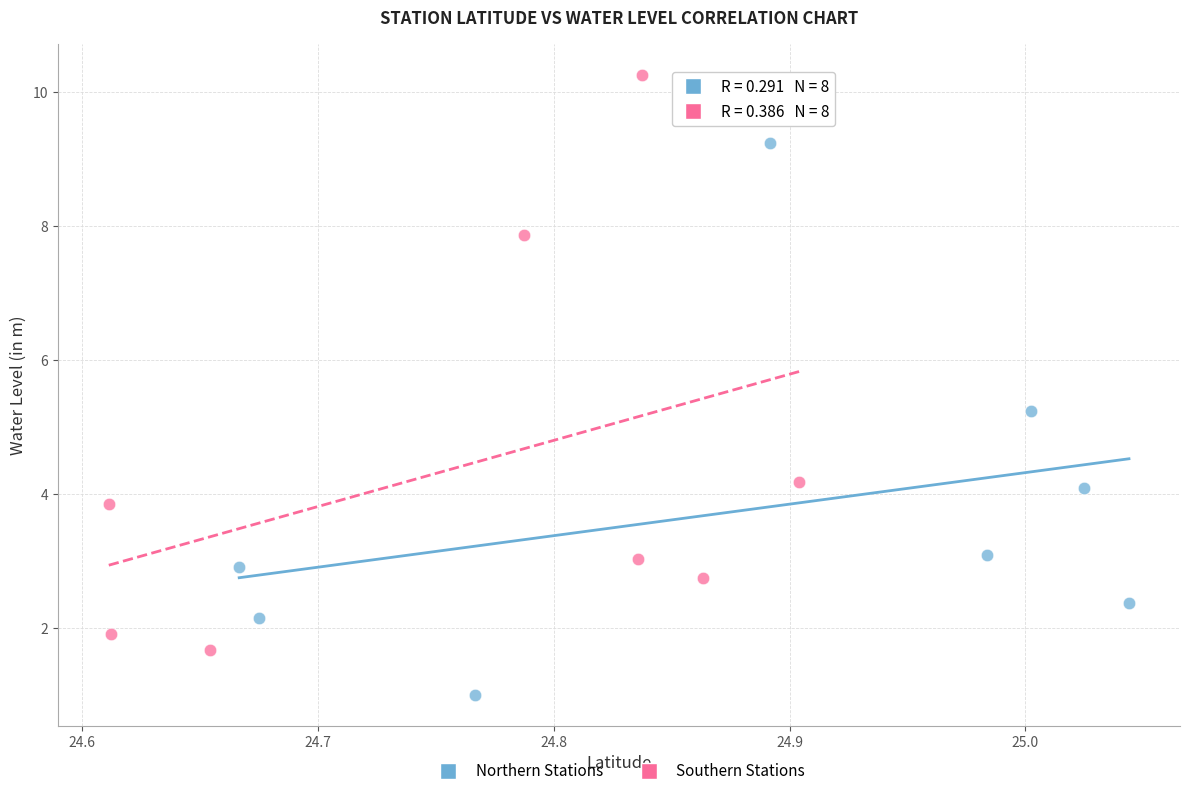

Which series contains the highest Y value?

Southern Stations